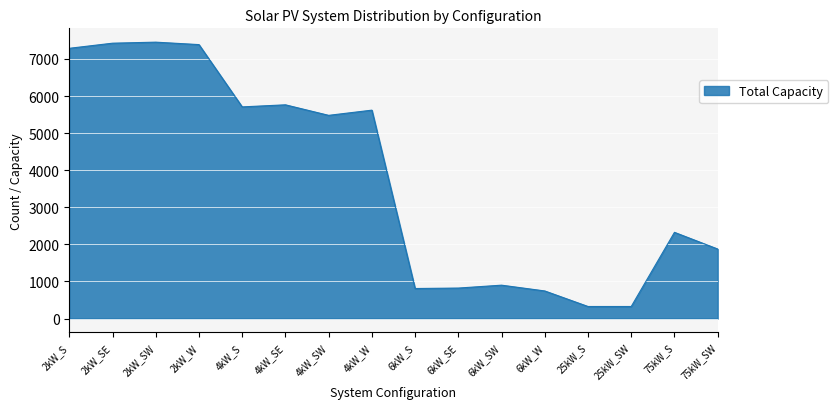

Which has a higher value, 6kW_W or 75kW_S?

75kW_S